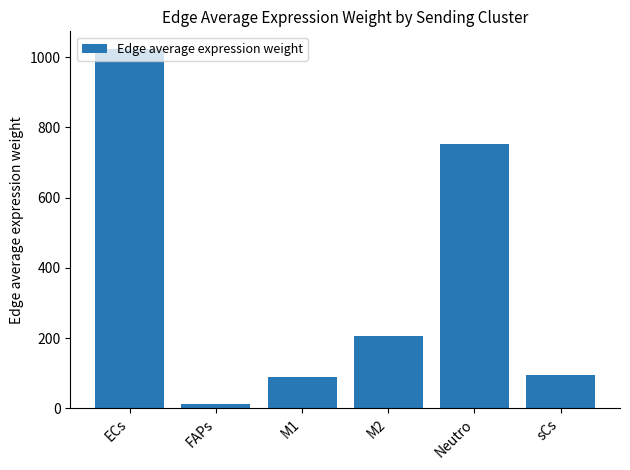

At which category does the chart reach its peak across all series?

ECs